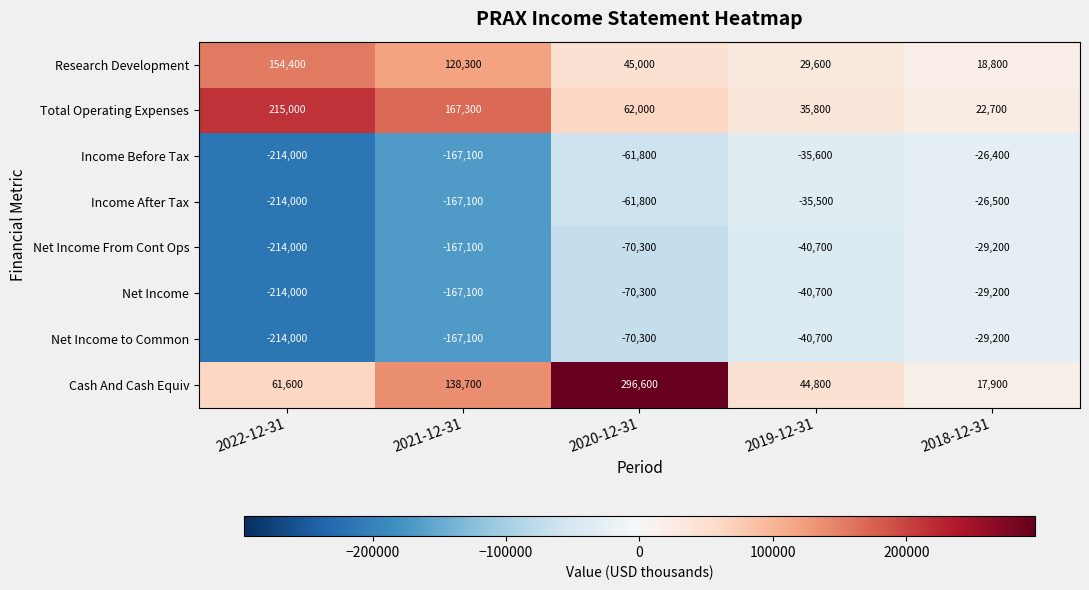

Rank the categories by Income Before Tax value from highest to lowest.

2018-12-31, 2019-12-31, 2020-12-31, 2021-12-31, 2022-12-31